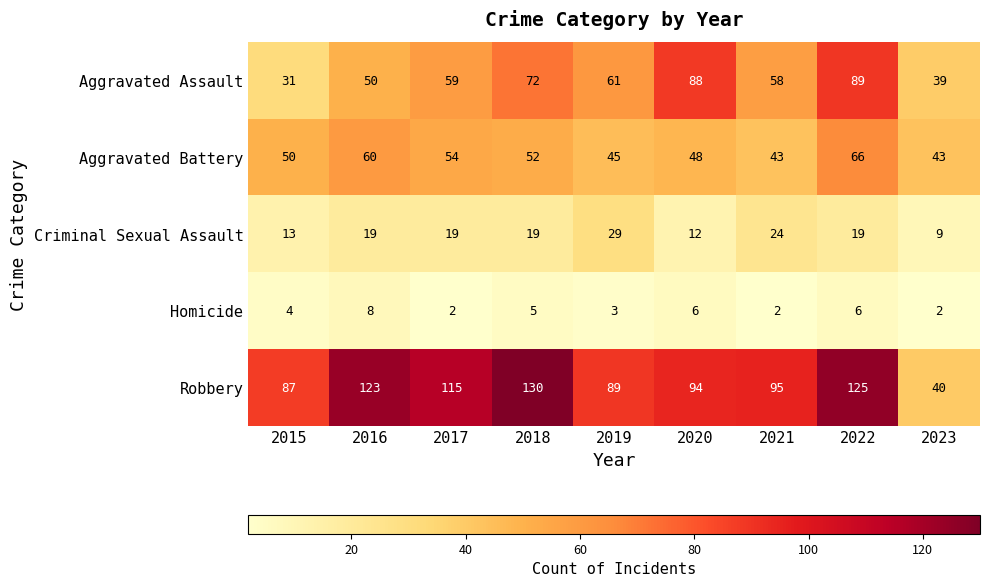

What is the total value across all series at 2017?

249